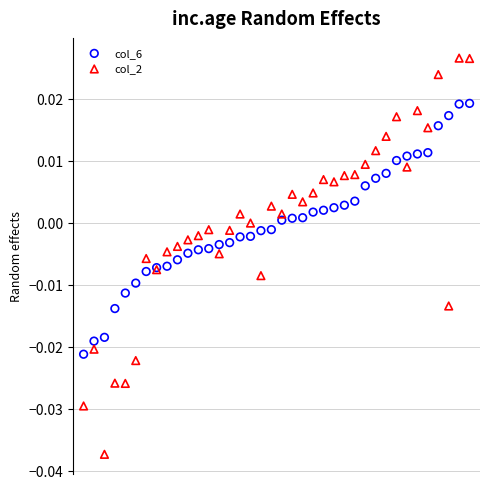

Which series contains the lowest Y value?

col_2